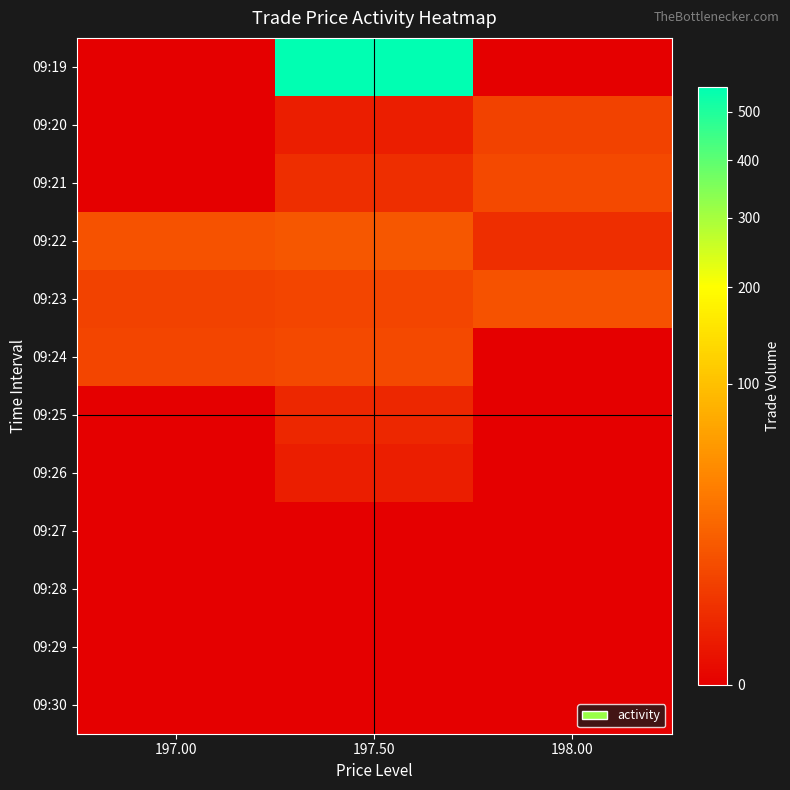

Which label corresponds to the largest value in the chart?

197.50